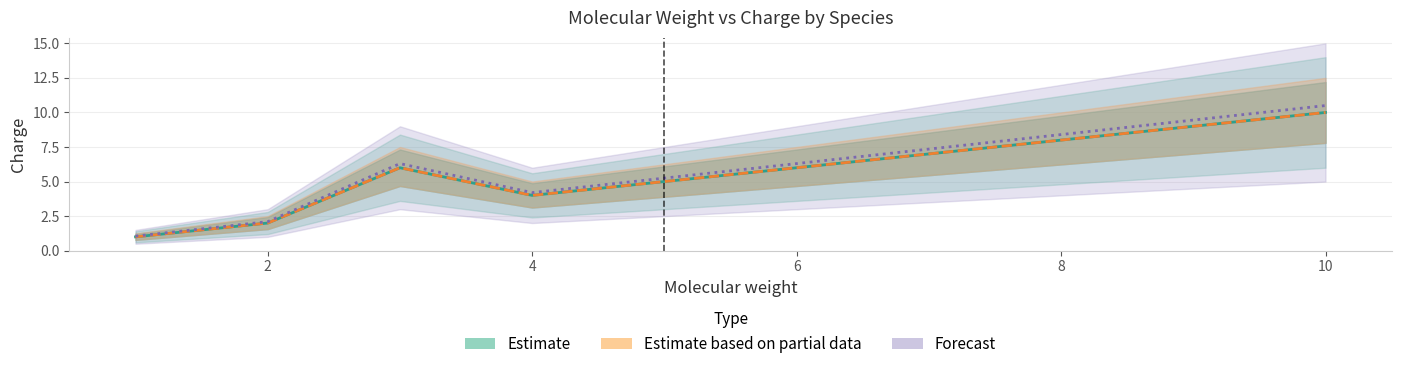

Count the number of categories in the chart.

6